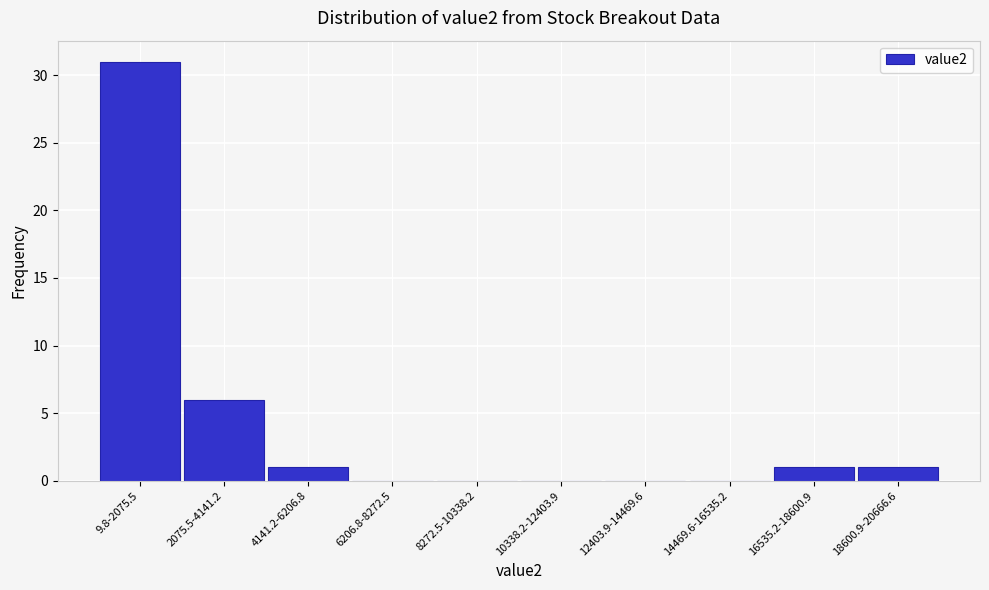

Reading right to left, list all the values displayed in this chart.

18600.9-20666.6=1	16535.2-18600.9=1	14469.6-16535.2=0	12403.9-14469.6=0	10338.2-12403.9=0	8272.5-10338.2=0	6206.8-8272.5=0	4141.2-6206.8=1	2075.5-4141.2=6	9.8-2075.5=31